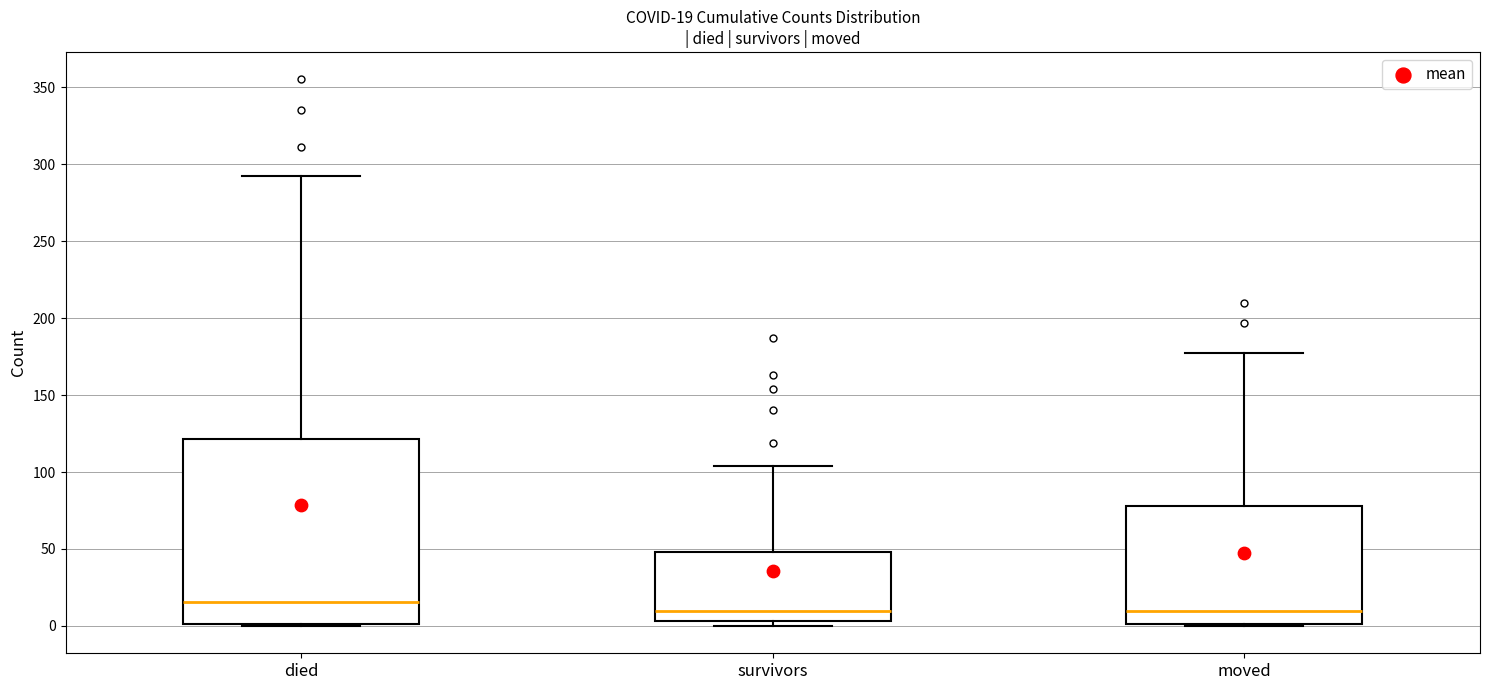

Comparing the boxes themselves (not the whiskers), which one is the tallest?

died